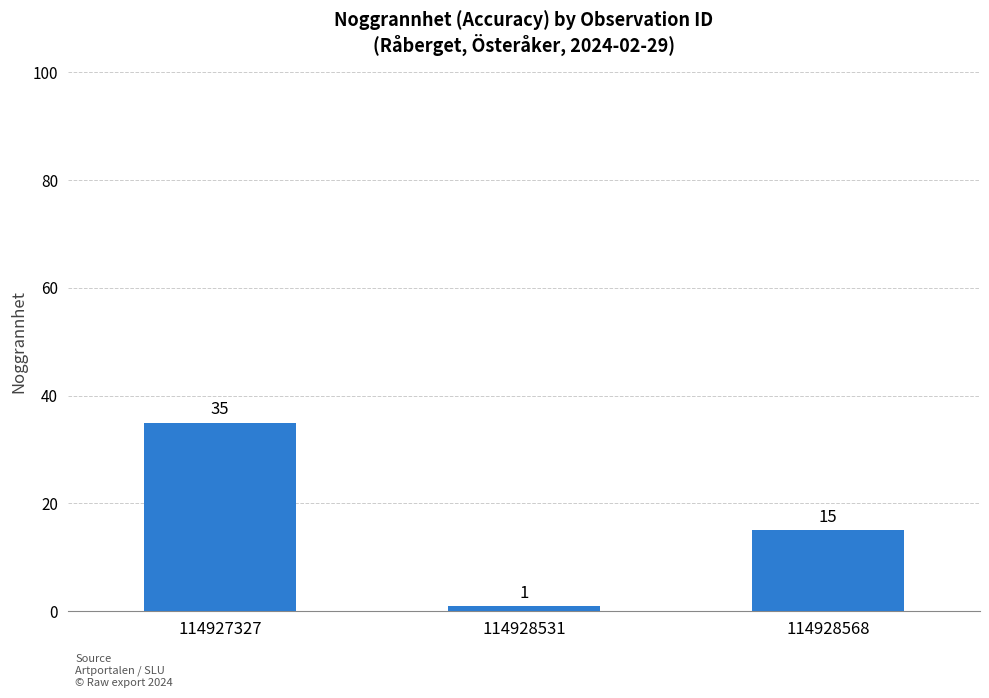

Reading left to right, list all the values displayed in this chart.

114927327=35	114928531=1	114928568=15